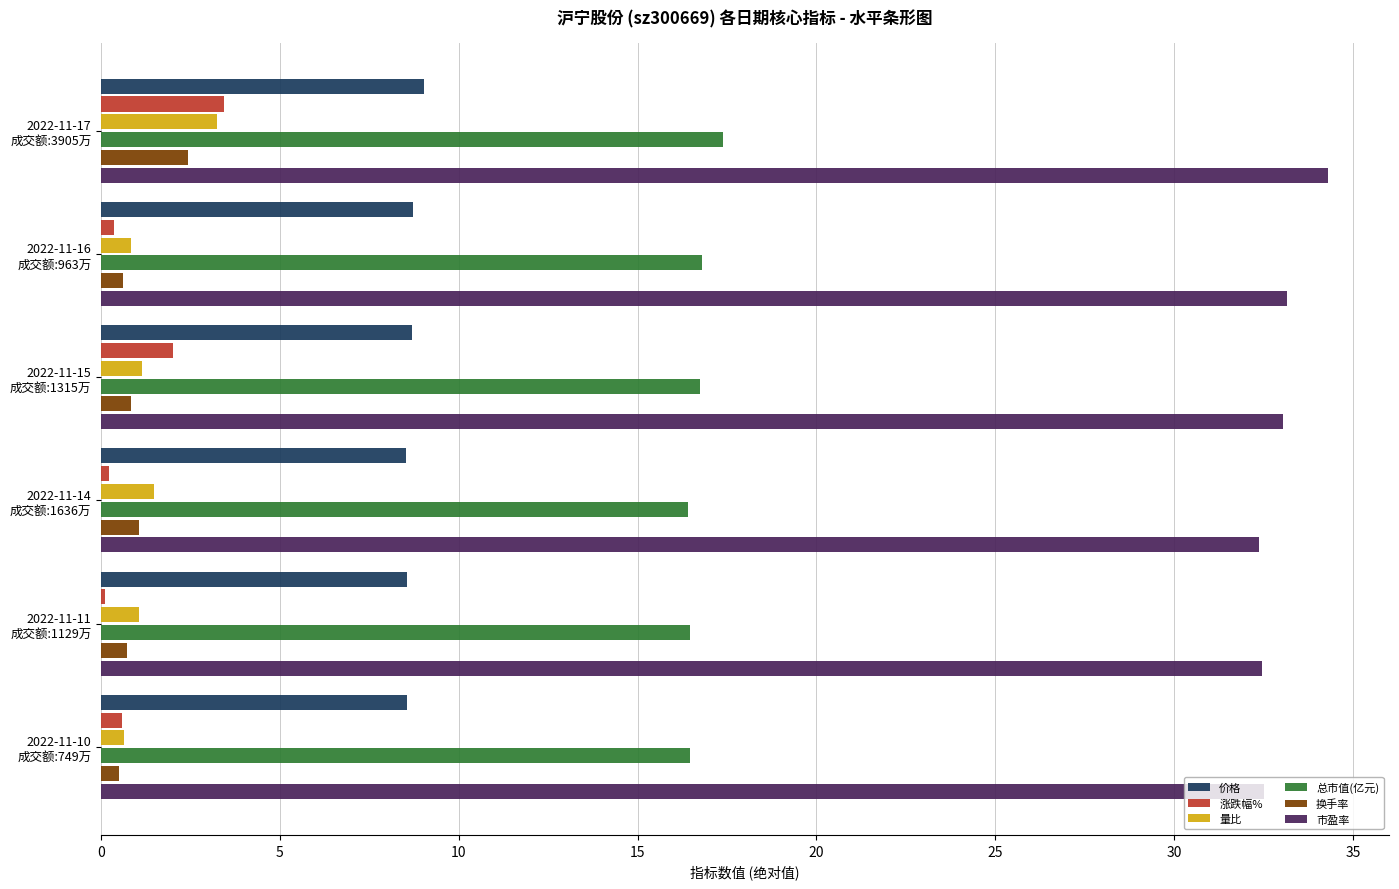

What is the sum of all 换手率 values?

6.2